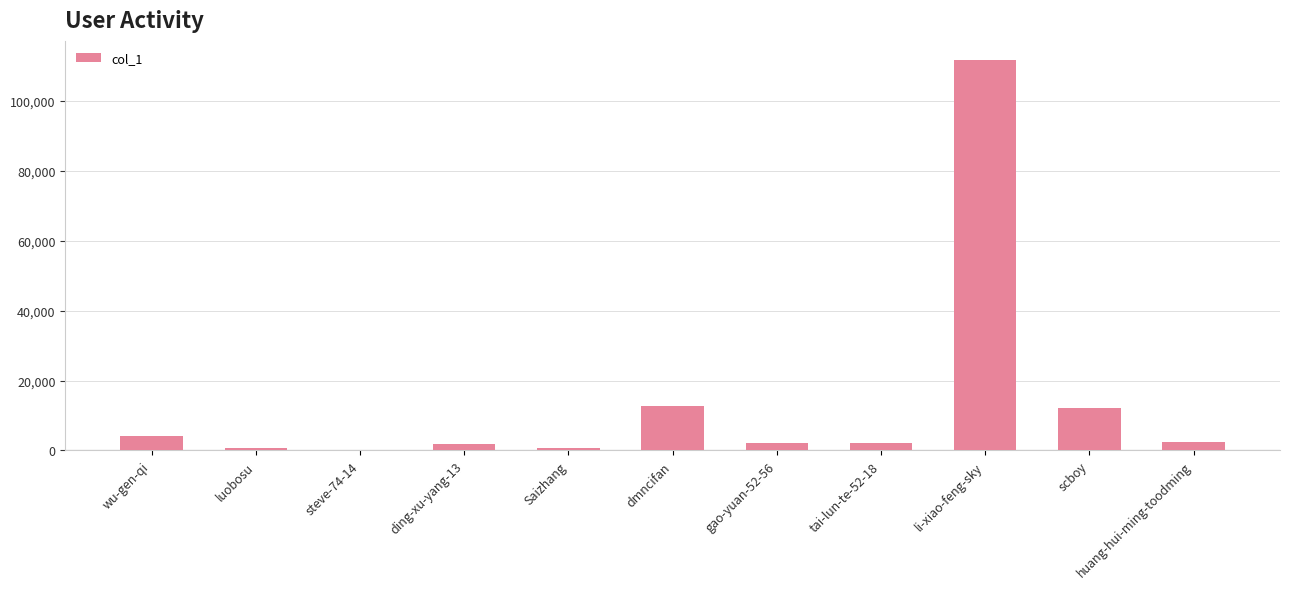

What is the ratio of the value at li-xiao-feng-sky to the value at scboy?

9.3